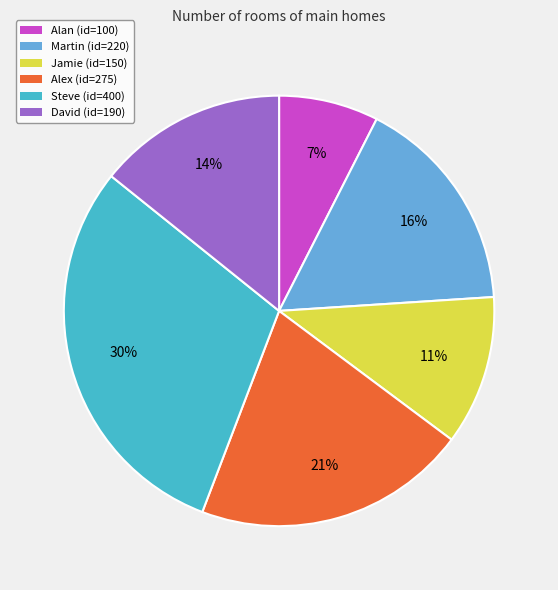

Rank the categories by value from lowest to highest.

Alan, Jamie, David, Martin, Alex, Steve